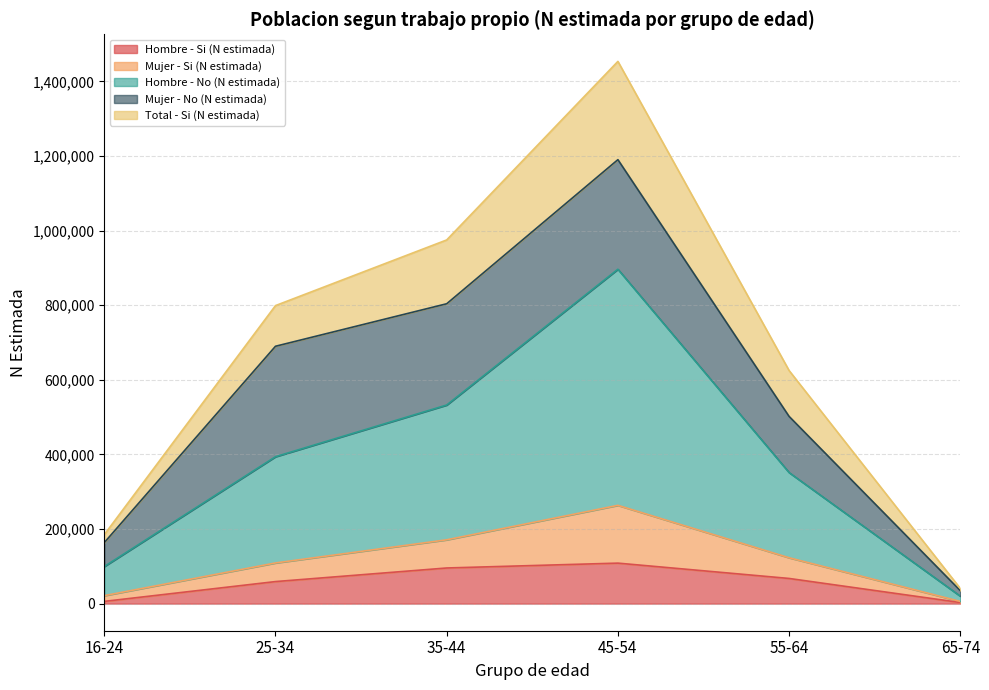

How many interior local peaks does the Hombre - No (N estimada) series have?

1